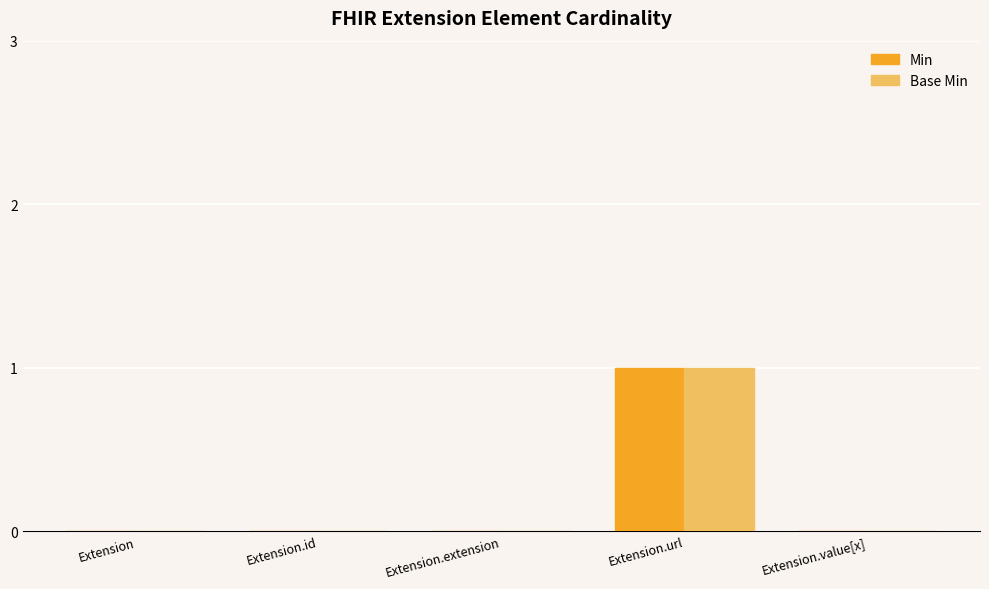

Is it true that Base Min equals 0 at Extension.url?

False